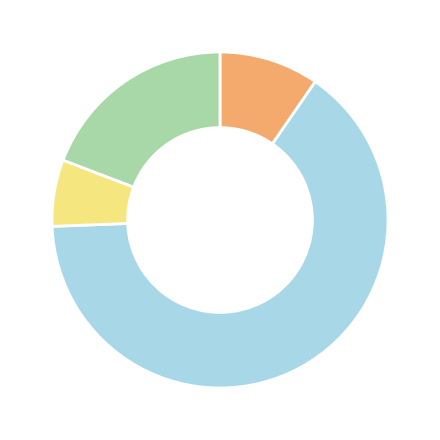

Is there a majority slice in this chart?

Yes